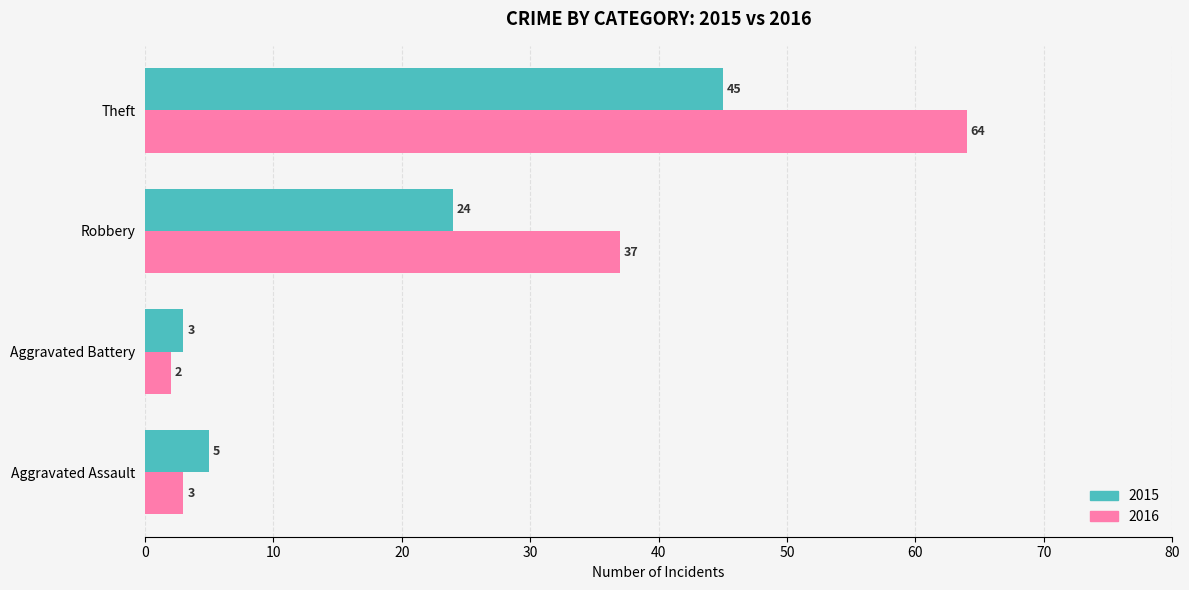

What is the difference between the highest and lowest values at Theft?

19